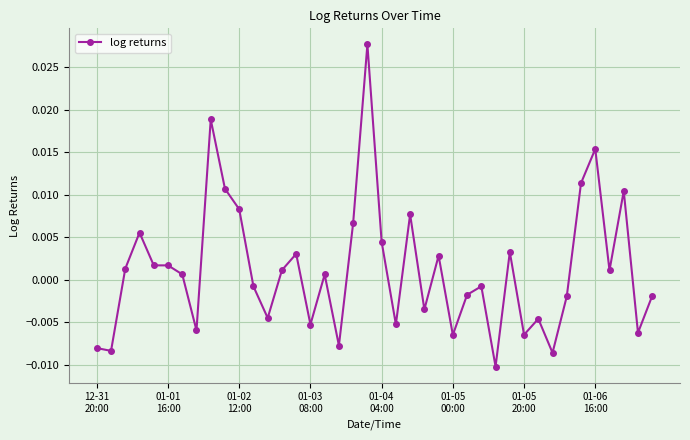

How many points are lower than both their immediate neighbors (excluding endpoints)?

13